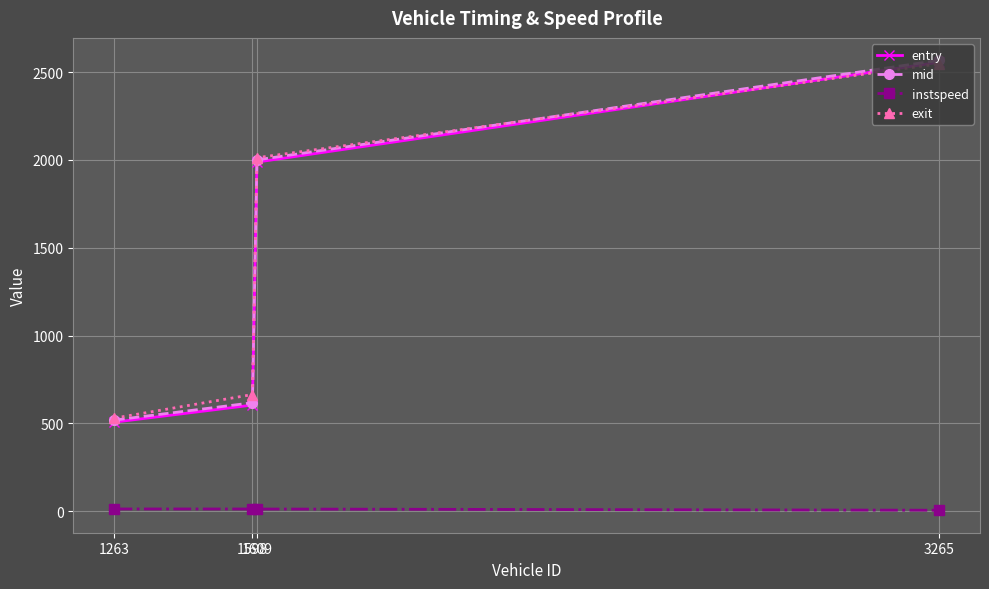

What is the difference between the maximum and minimum values in the instspeed series?

7.2